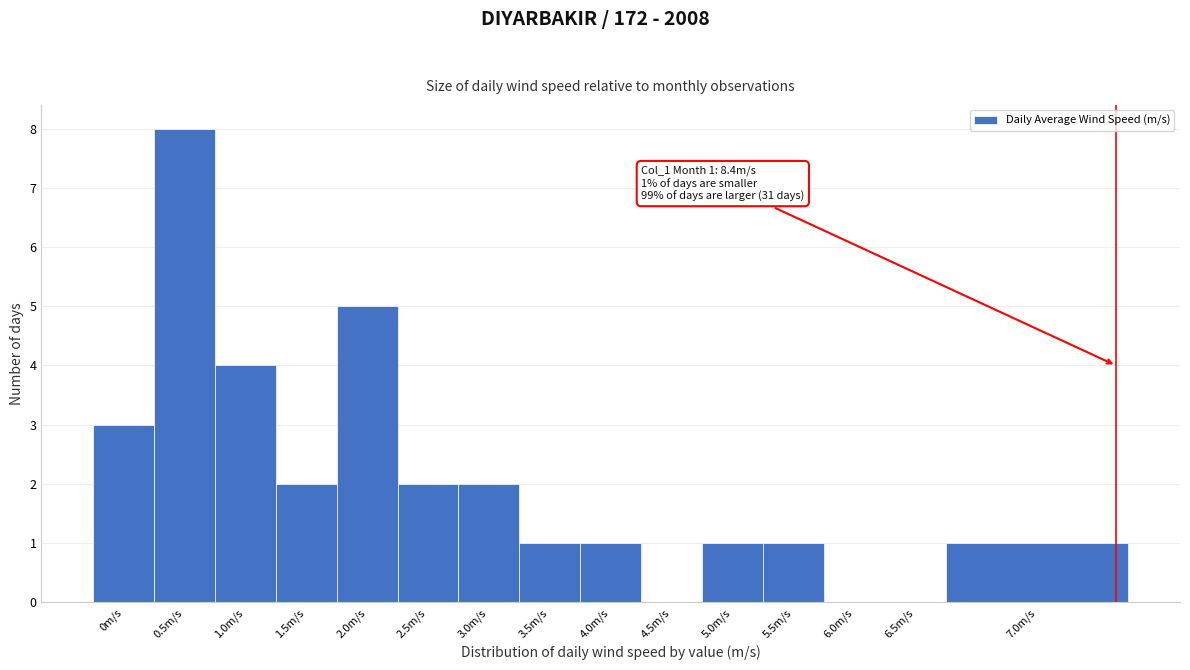

Reading left to right, transcribe all the data shown in this chart.

0m/s=3	0.5m/s=8	1.0m/s=4	1.5m/s=2	2.0m/s=5	2.5m/s=2	3.0m/s=2	3.5m/s=1	4.0m/s=1	4.5m/s=0	5.0m/s=1	5.5m/s=1	6.0m/s=0	6.5m/s=0	7.0m/s=1